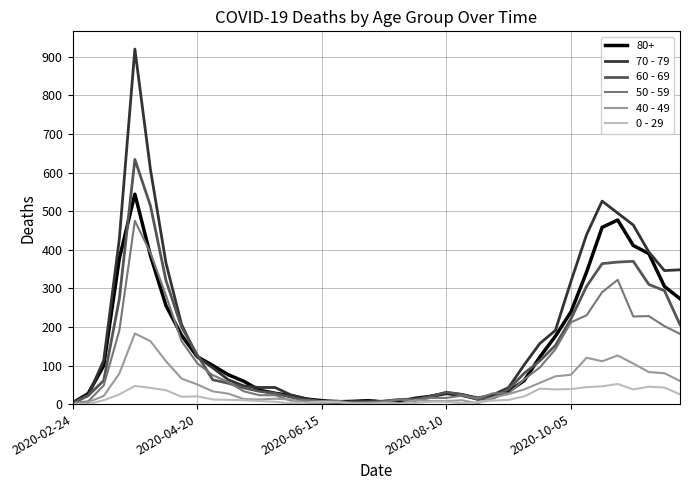

What is the maximum value shown in the chart?

920